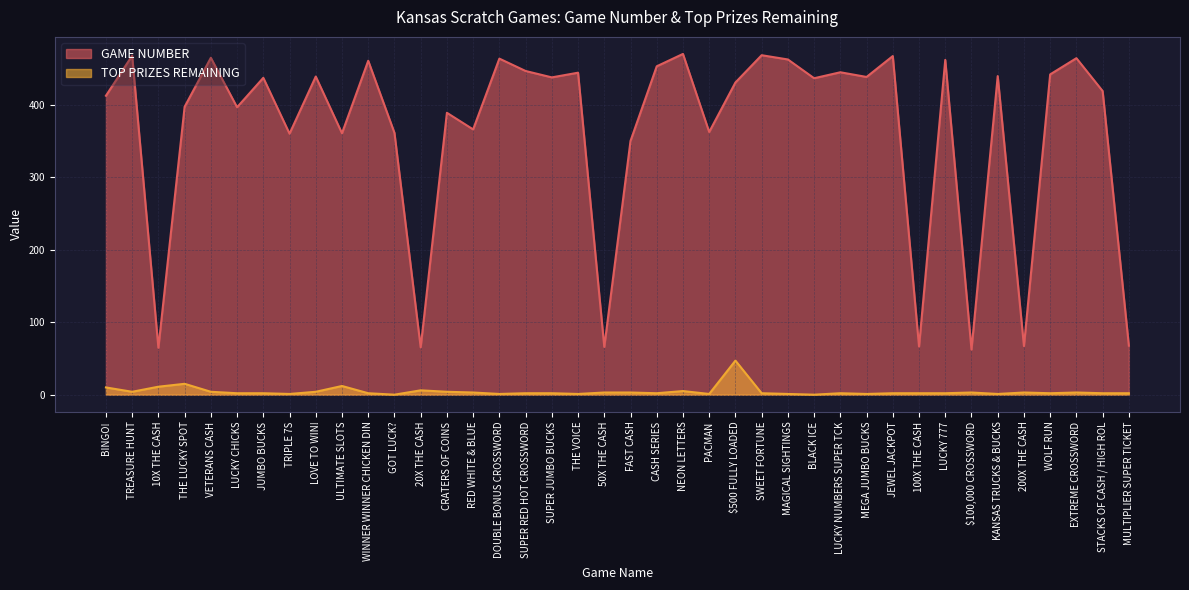

What is the difference between the TOP PRIZES REMAINING values at SWEET FORTUNE and TRIPLE 7S?

1.0